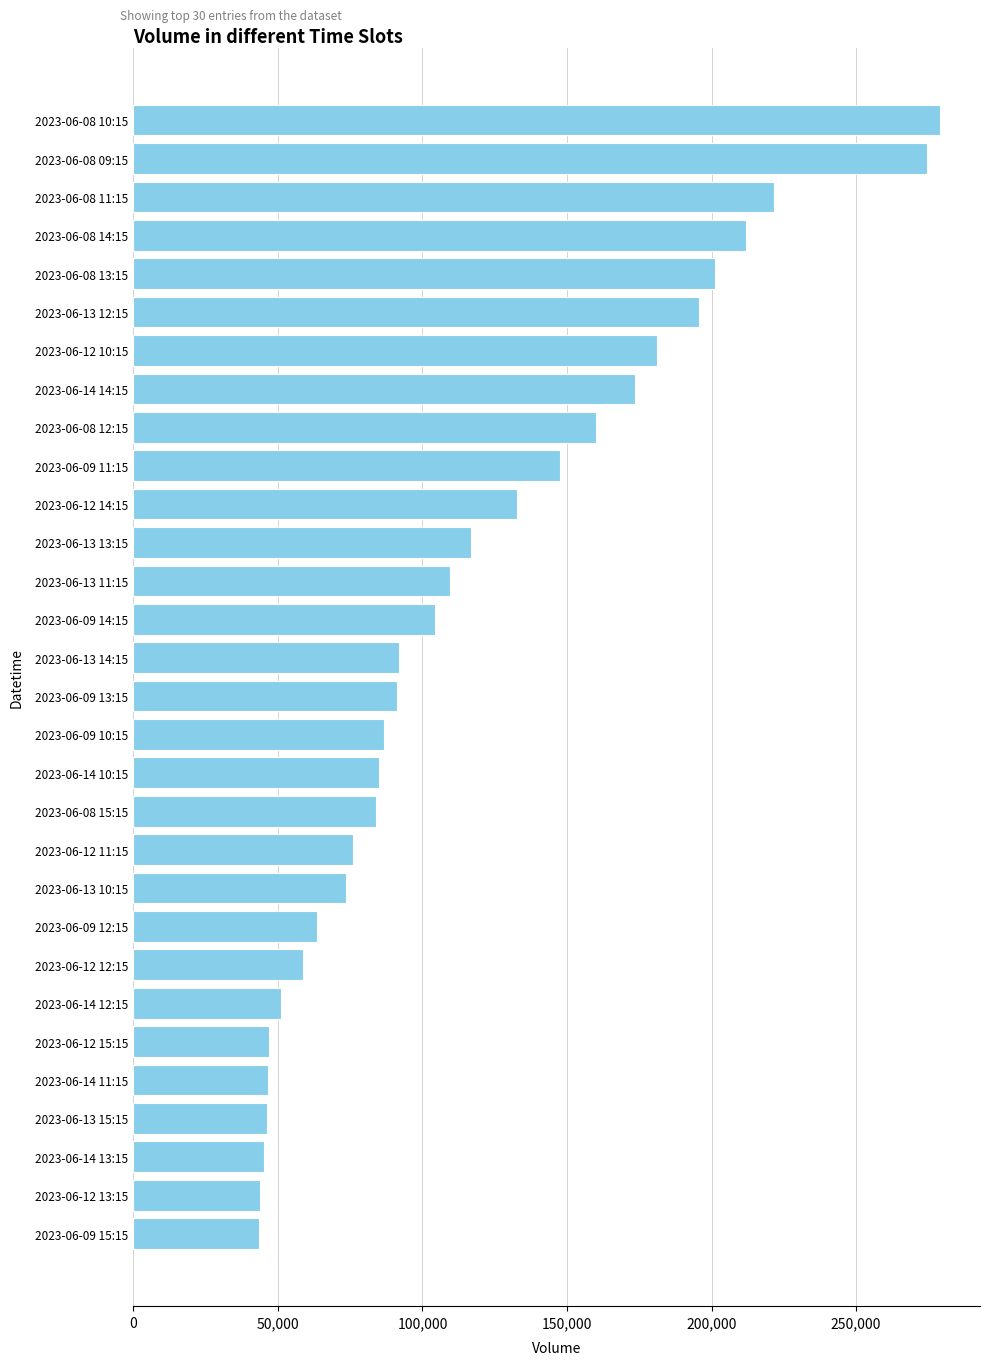

What is the sum of all values?

3543689